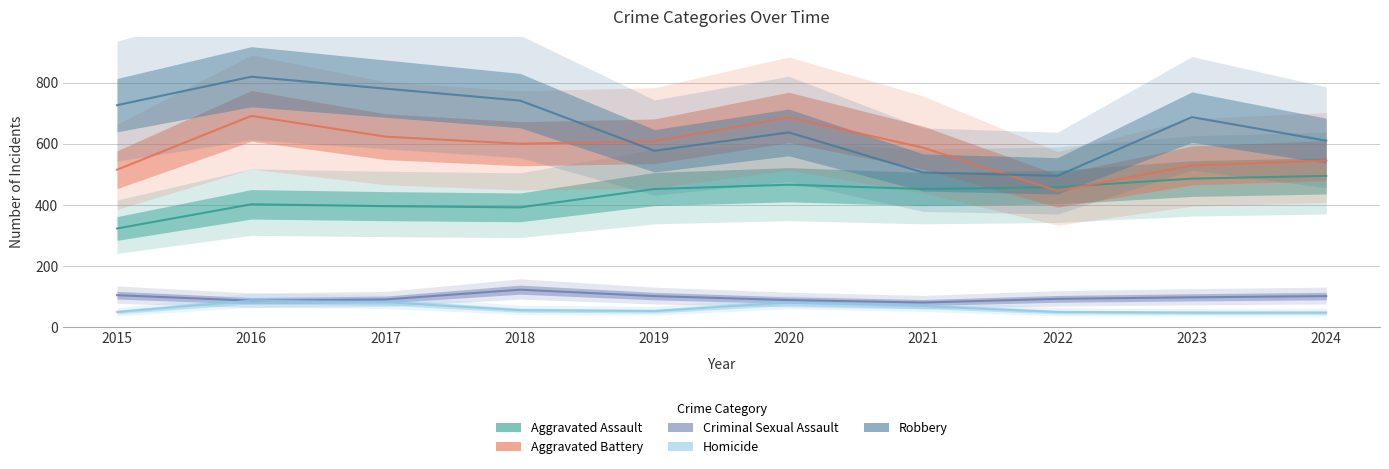

What is the sum of the Aggravated Battery values at 2021 and 2019?

1195